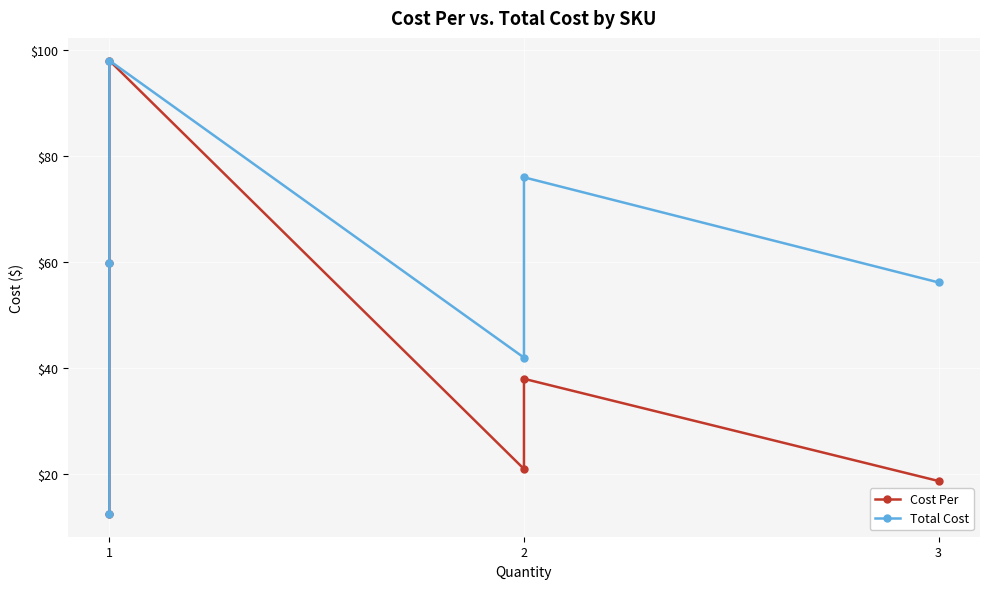

Rank the series by their average value, from highest to lowest.

Total Cost, Cost Per